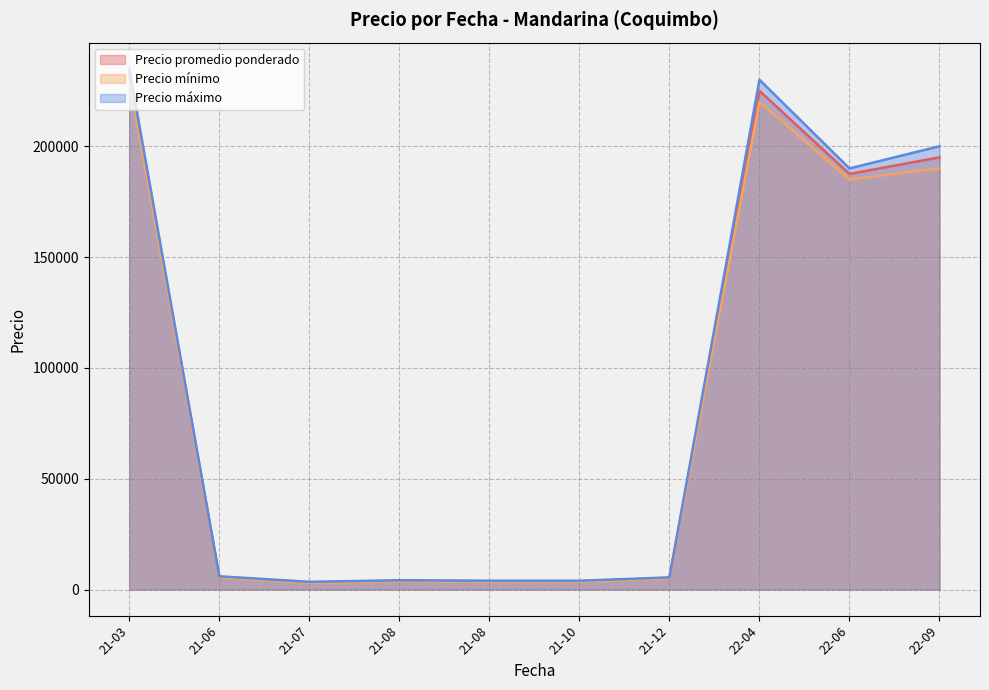

True or false: Precio mínimo and Precio máximo cross at least once.

False